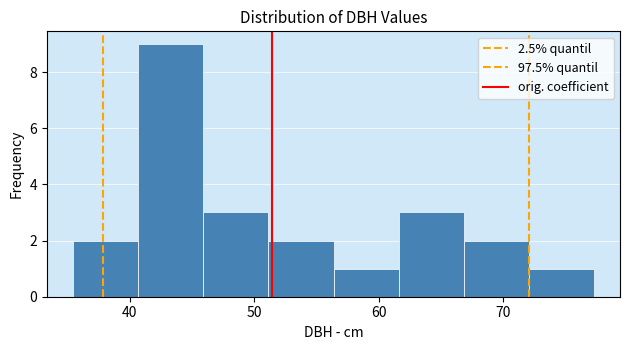

Reading left to right, list every bar in this chart as the range it spans on the x-axis followed by its height. Neither the bar edges nor the heights are printed on the chart, so give them approximately, as read against the axes.

35 to 41: 2
41 to 46: 9
46 to 51: 3
51 to 56: 2
56 to 62: 1
62 to 67: 3
67 to 72: 2
72 to 77: 1